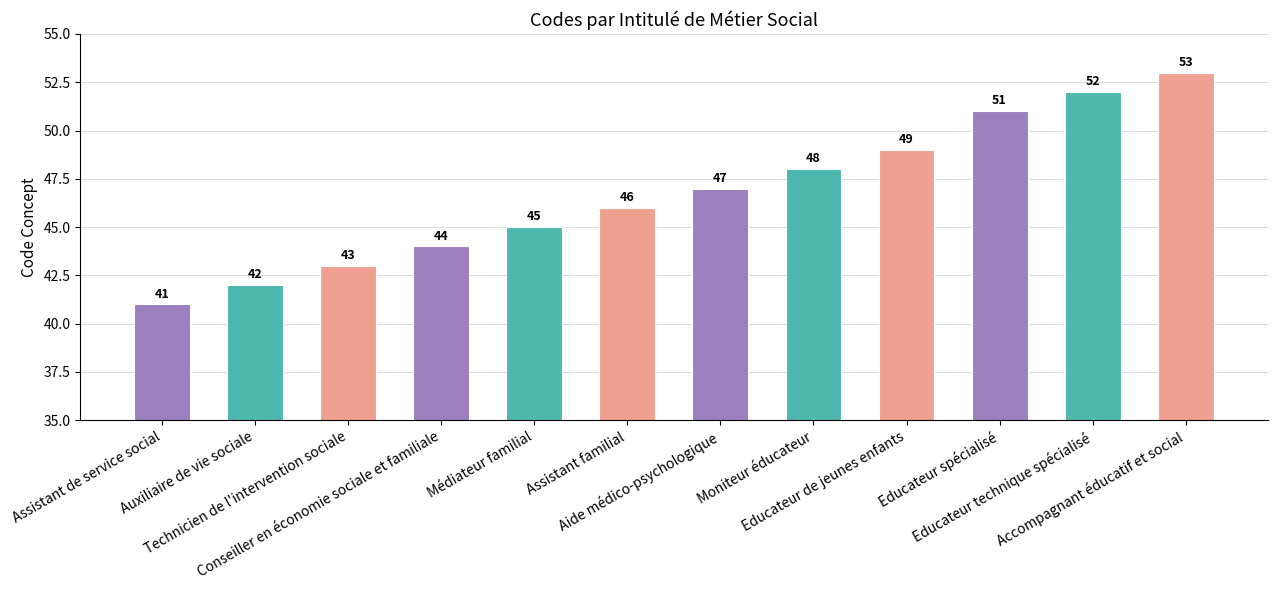

What is the label of the 6th bar from the left?

Assistant familial